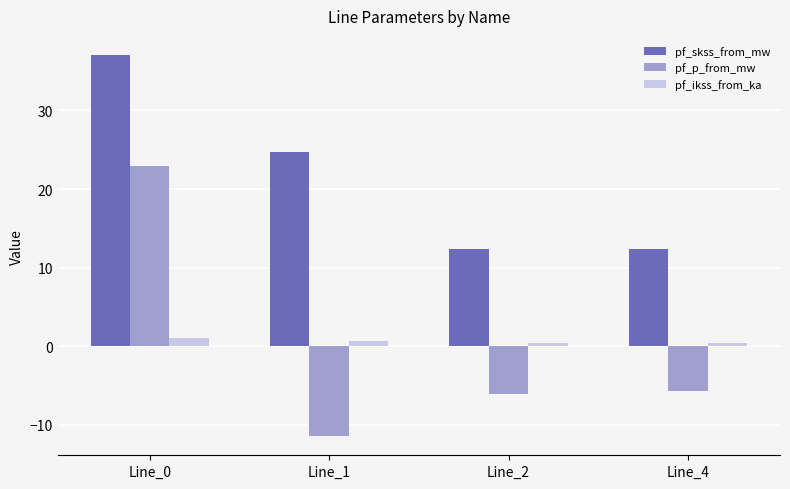

What is the sum of all pf_ikss_from_ka values?

2.5